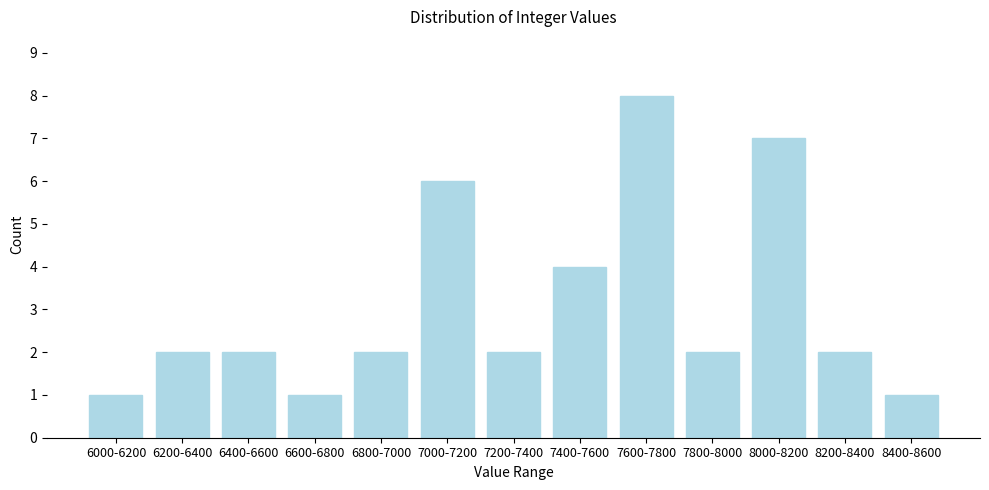

Reading left to right, what are all the values shown in this chart?

1	2	2	1	2	6	2	4	8	2	7	2	1